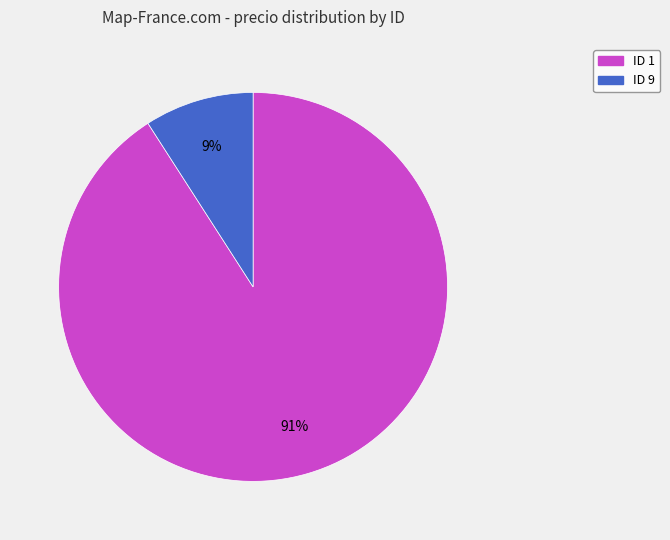

Is the sum of ID 1 and ID 9 greater than half?

Yes